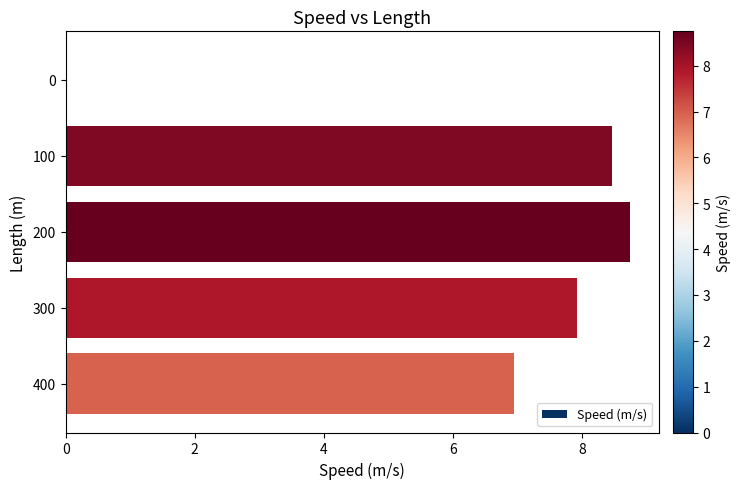

Where is the data nearest to the value 4?

400